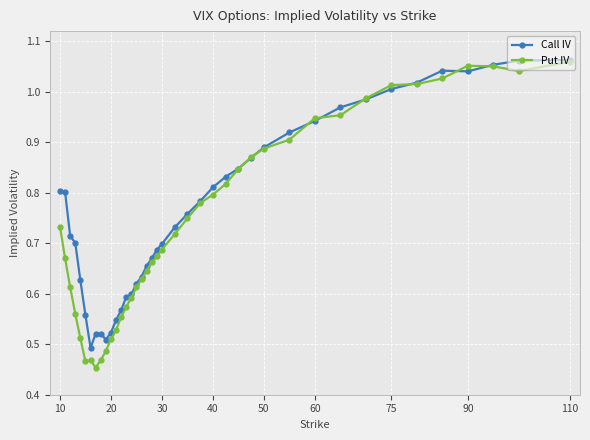

At how many categories does at least one series exceed 0?

40